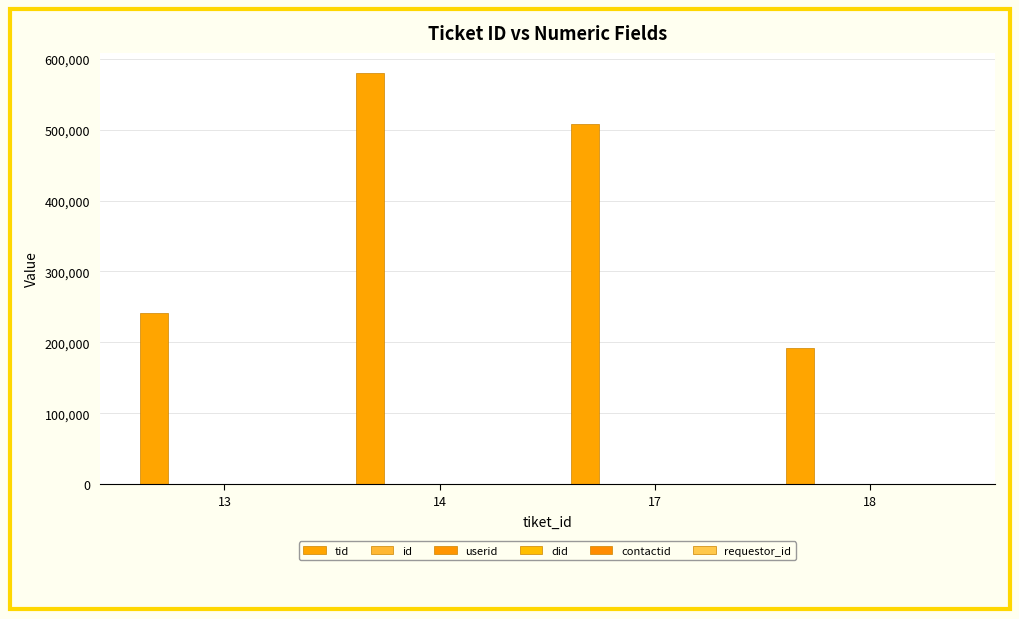

Which label corresponds to the largest value in the chart?

14